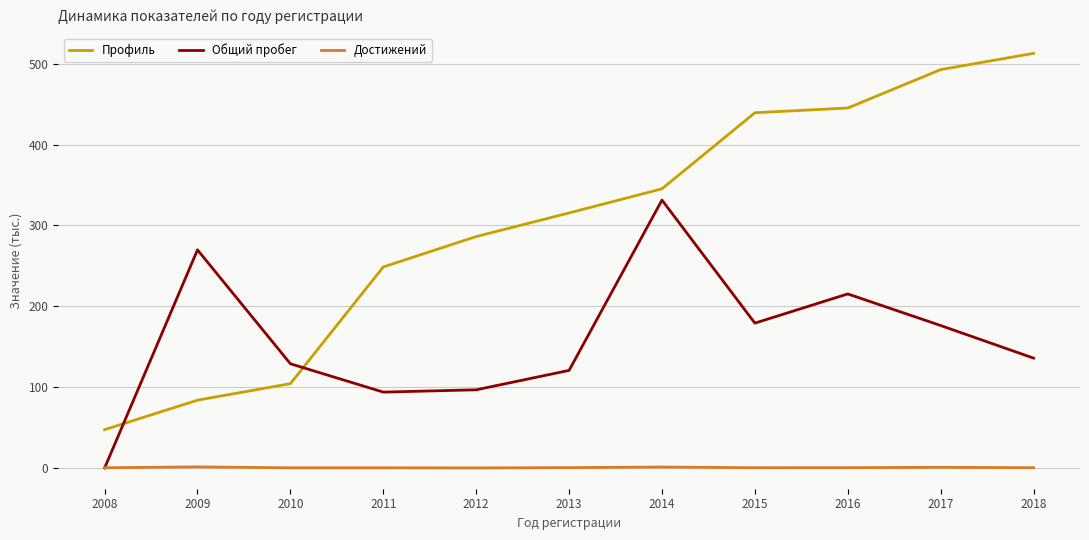

True or false: Достижений and Профиль cross at least once.

False